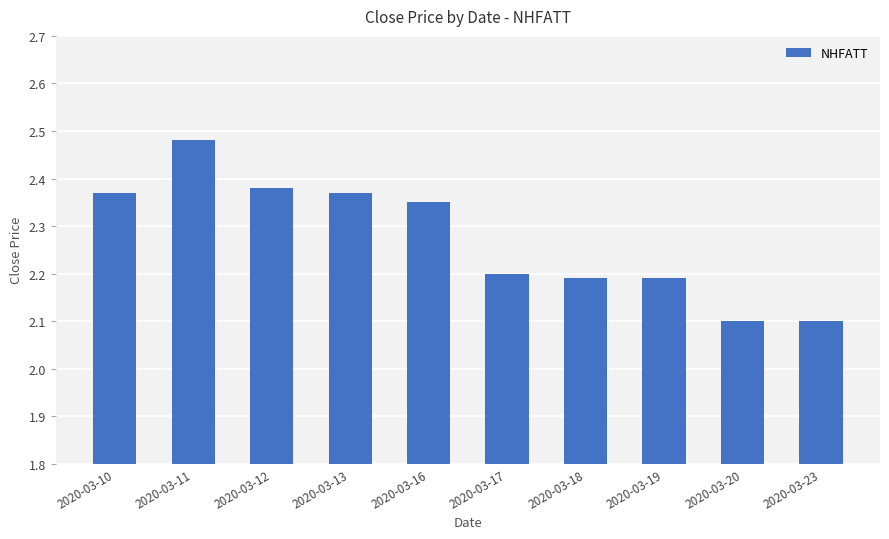

What is the ratio of the value at 2020-03-13 to the value at 2020-03-19?

1.1